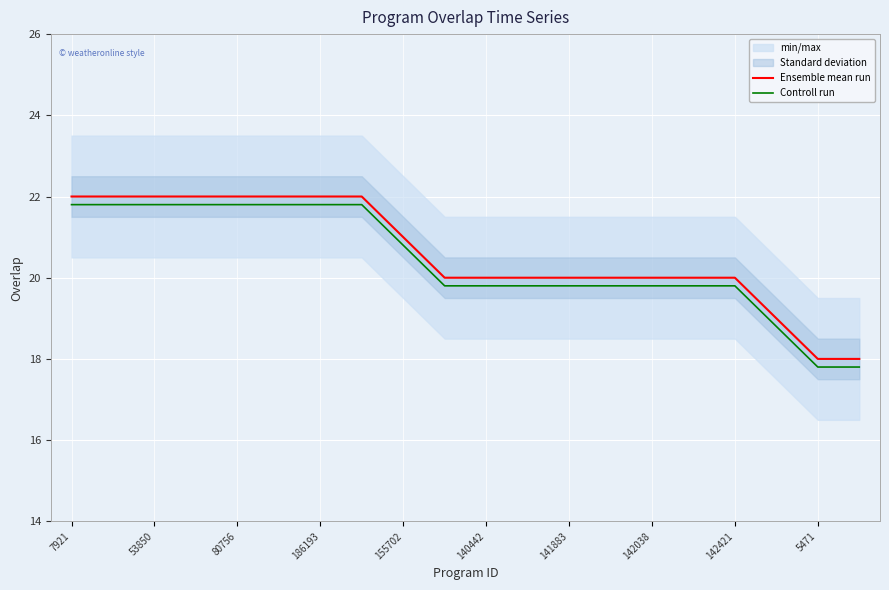

True or false: Controll run and Ensemble mean run cross at least once.

False